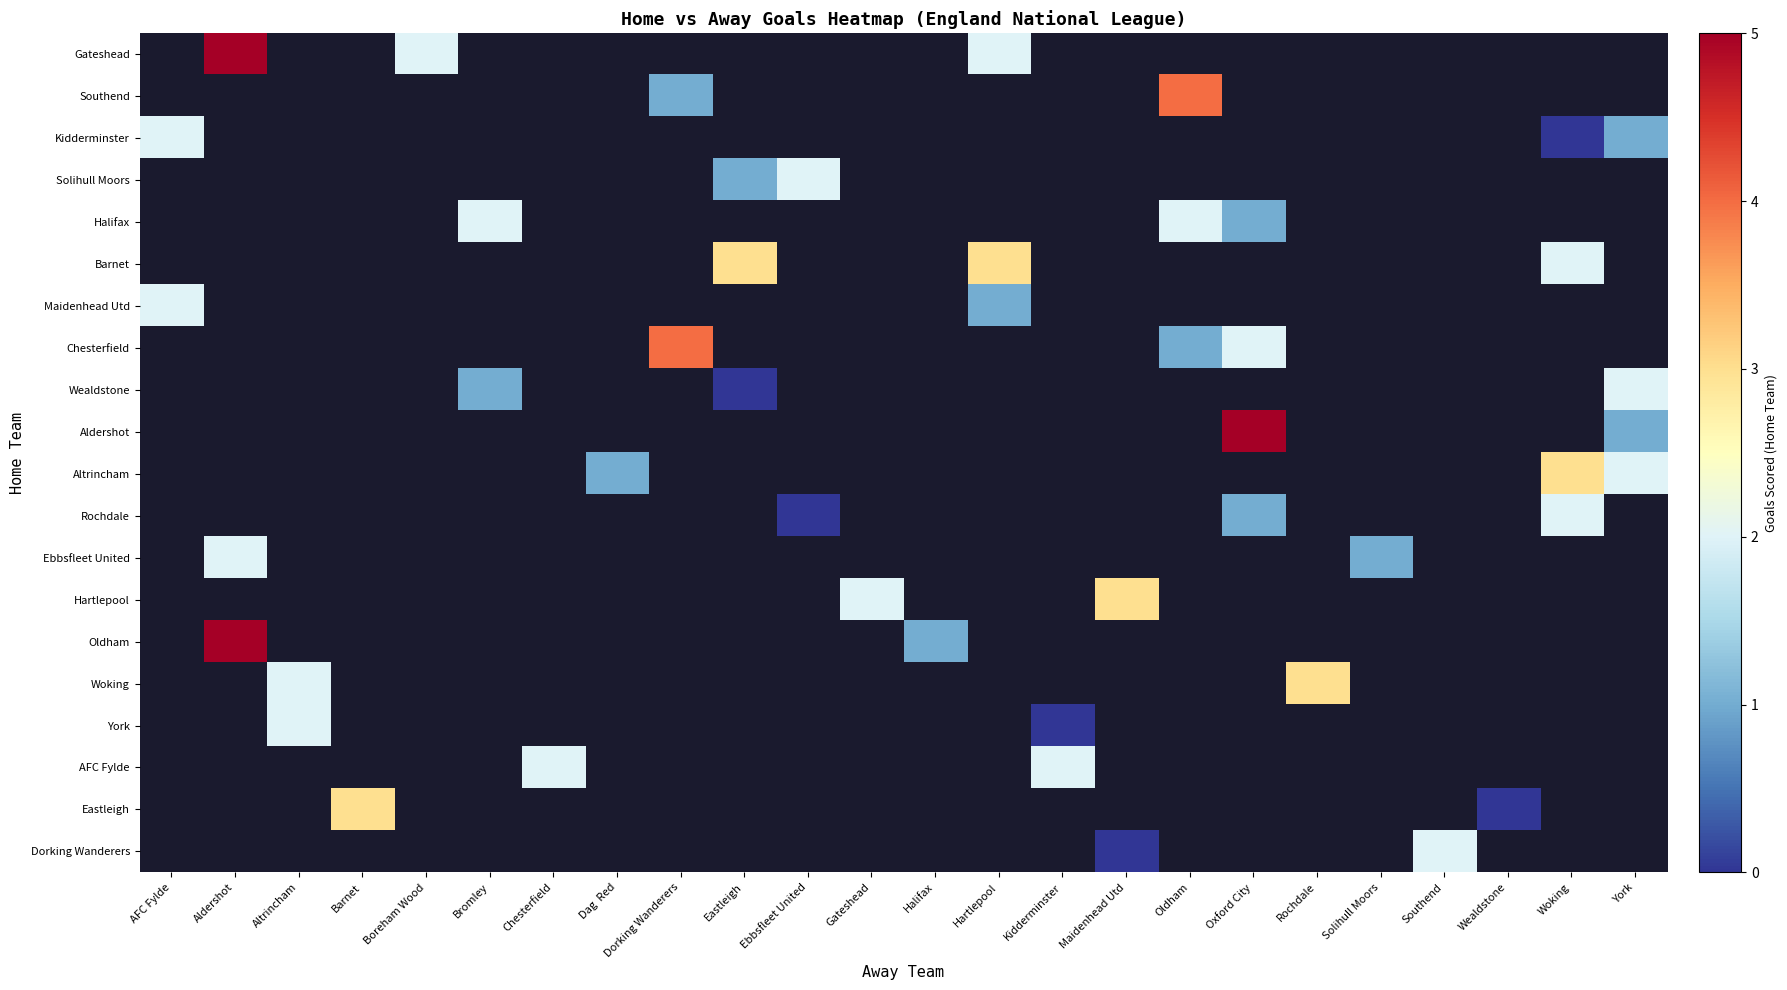

Count the number of data series in this chart.

20